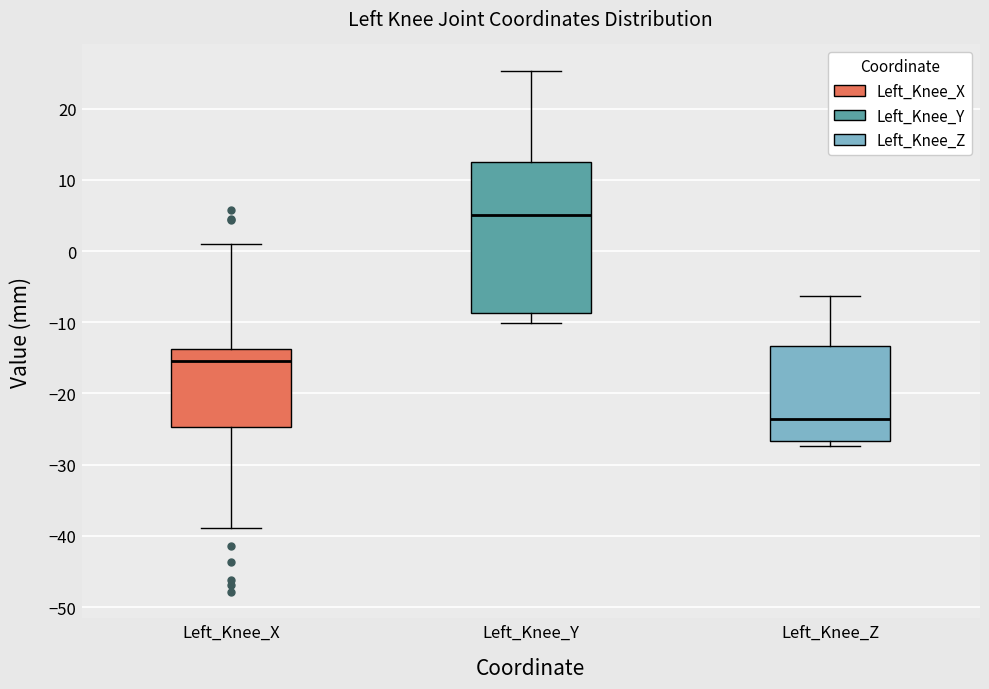

Reading left to right, transcribe this box plot: for each box, give where its median line is, the range the box spans, and where its two whiskers end, as read against the y-axis. The values are not printed on the chart, so give them approximately, as read against the axis.

Left_Knee_X: median -15, box -25 to -14, whiskers -39 to 1
Left_Knee_Y: median 5, box -9 to 12, whiskers -10 to 25
Left_Knee_Z: median -24, box -27 to -13, whiskers -27 (just below the box's lower edge) to -6